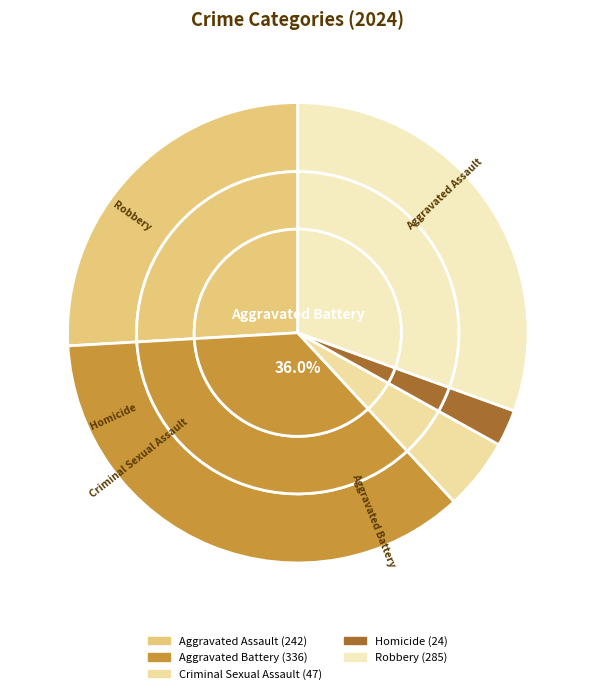

Count the number of slices in the pie.

5